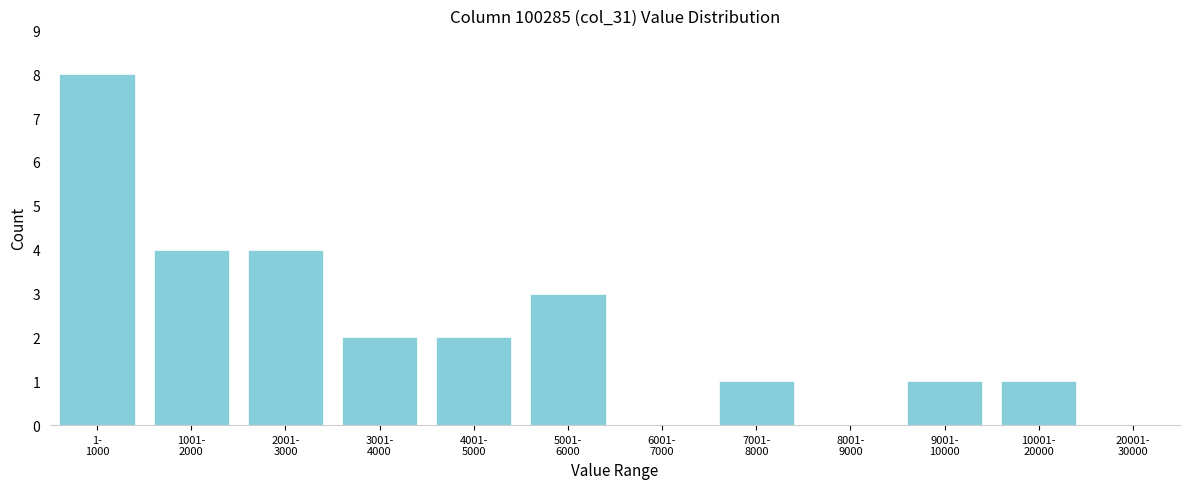

What is the maximum value shown in the chart?

8